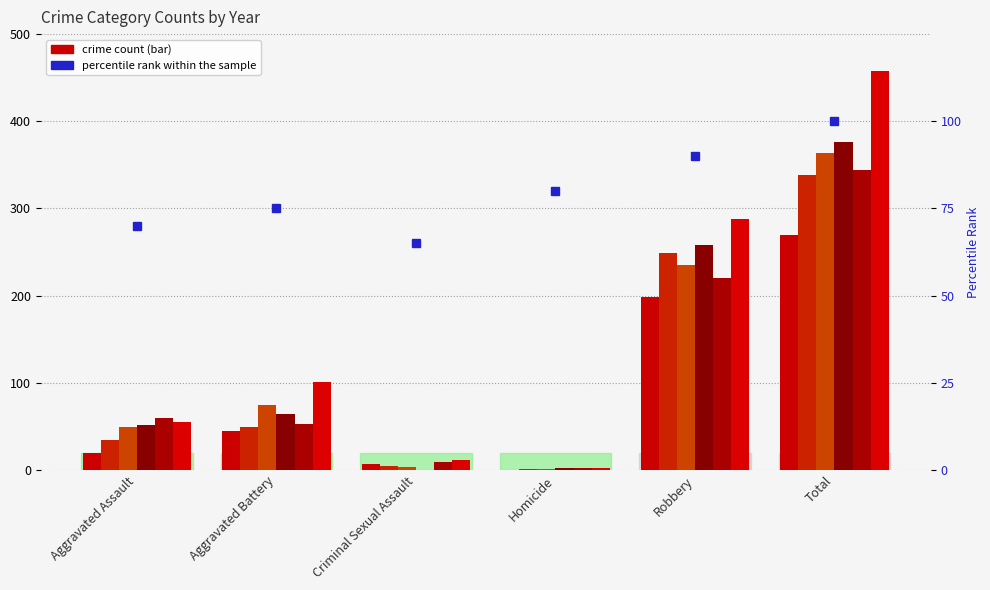

How many data points does each series have?

6